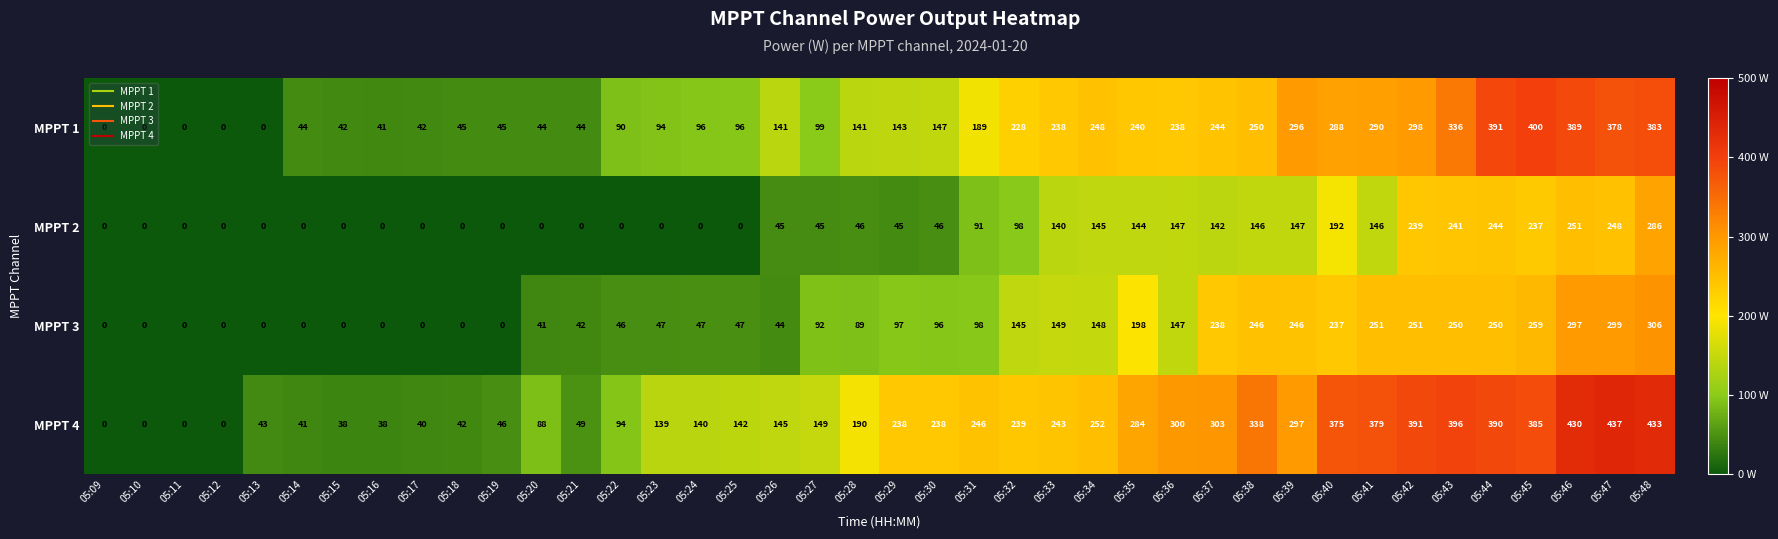

At which label does MPPT 1 reach its peak?

05:45